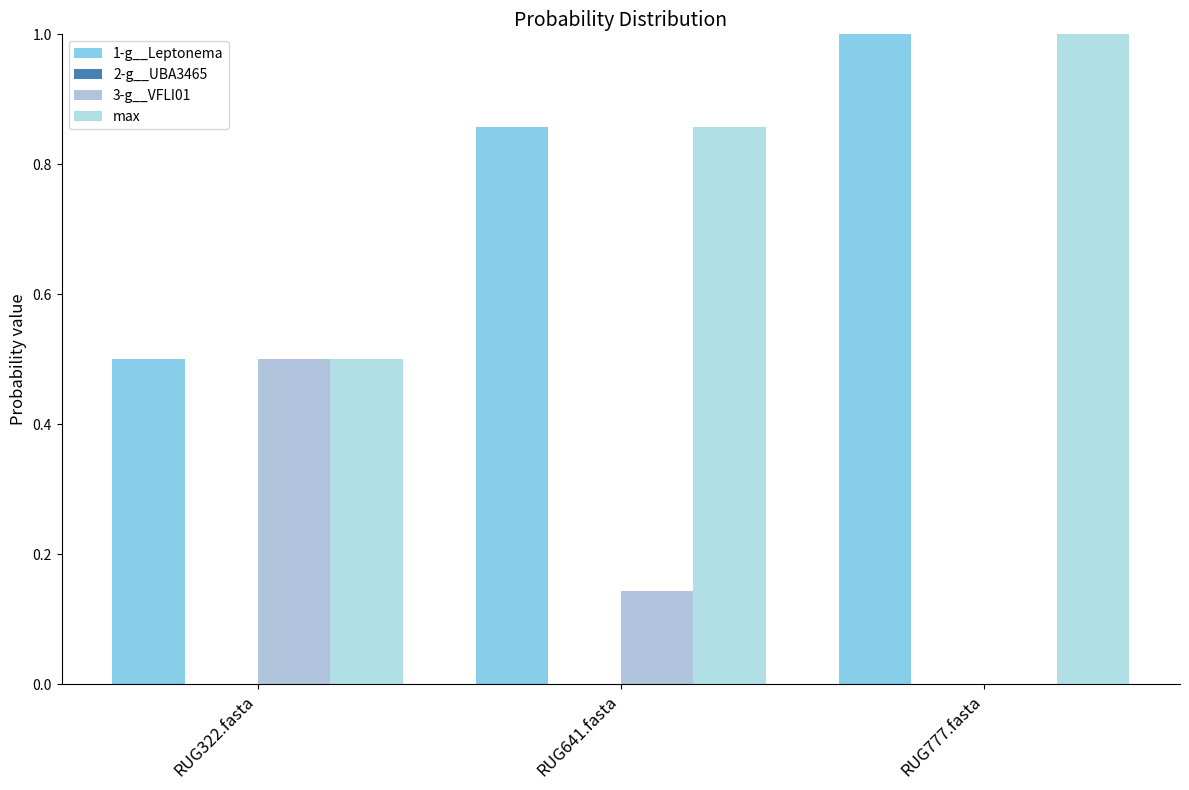

How many groups of bars are there?

3